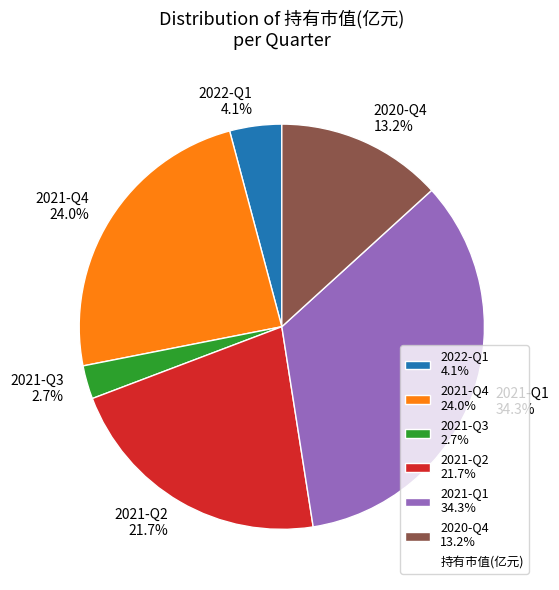

What percentage is NOT represented by 2021-Q4?

76.0%